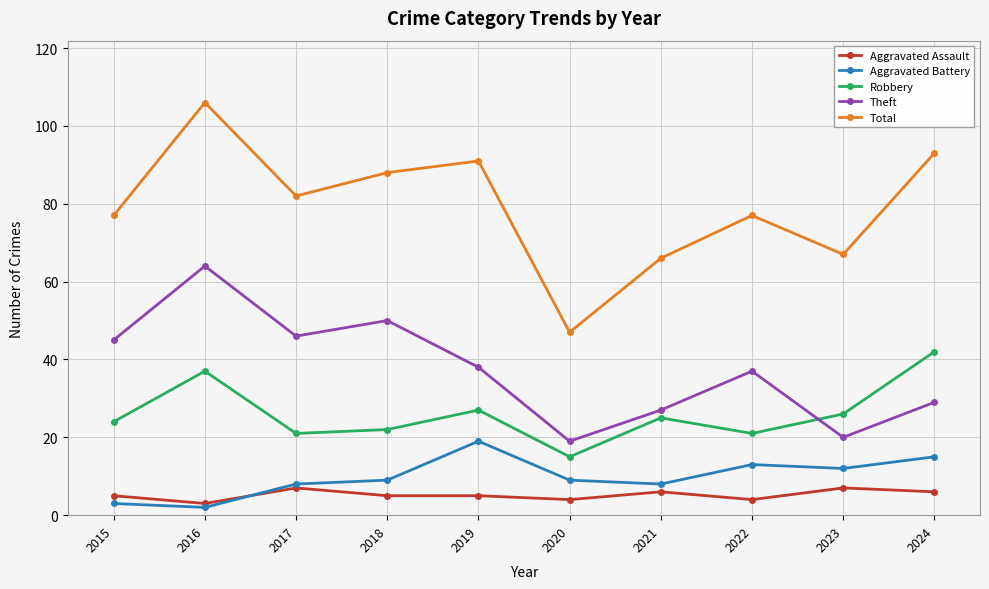

How many lines are shown in the chart?

5